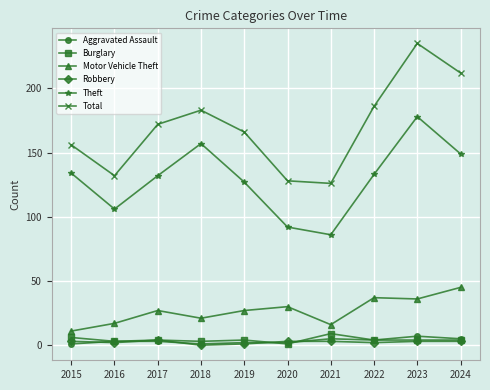

Between 2019 and 2021, which series saw the biggest shift?

Theft